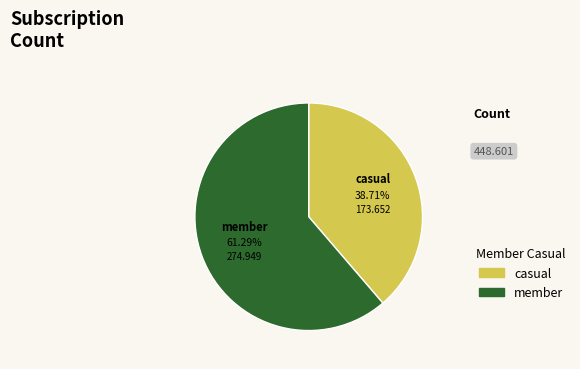

Which has a higher value, member or casual?

member